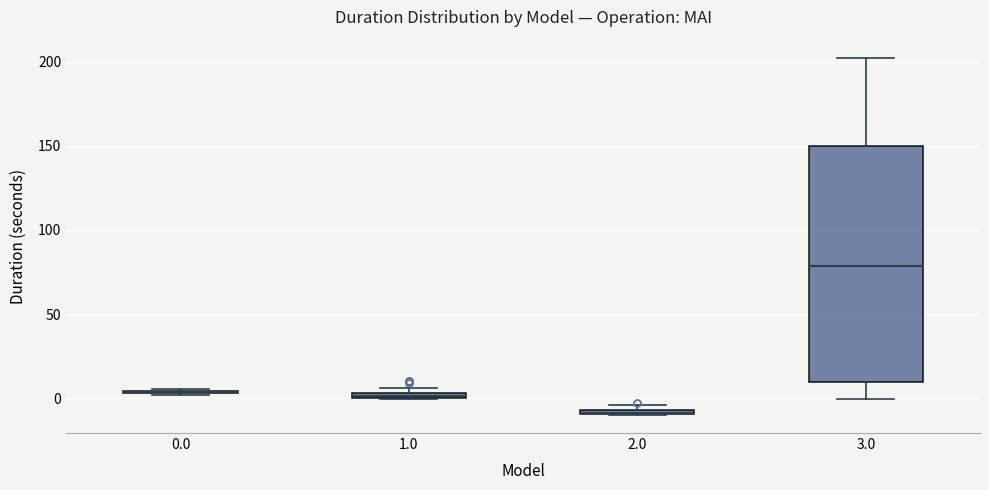

Comparing the boxes themselves (not the whiskers), which one is the tallest?

3.0